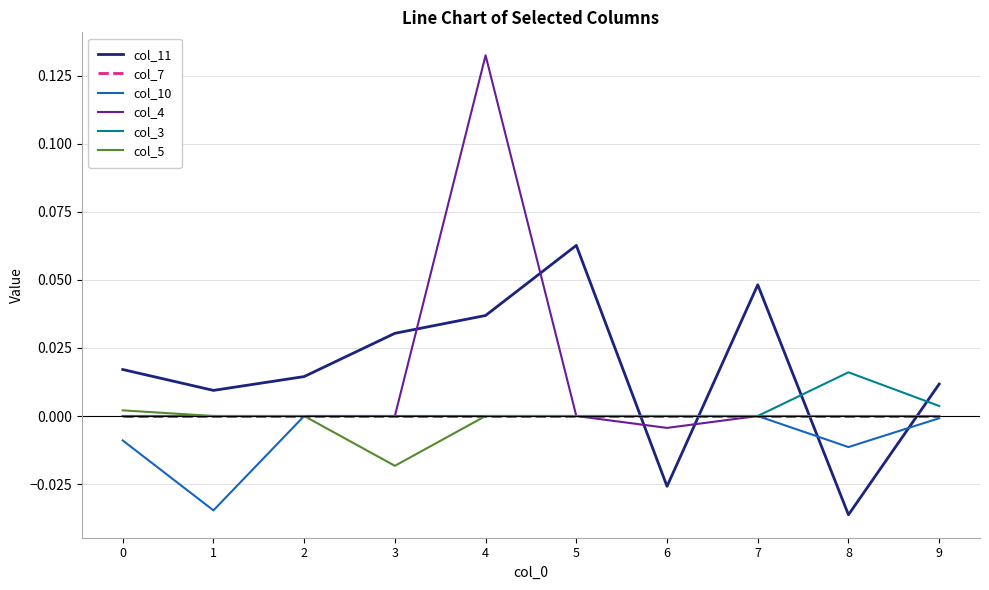

At which category does col_11 reach its first local valley?

1